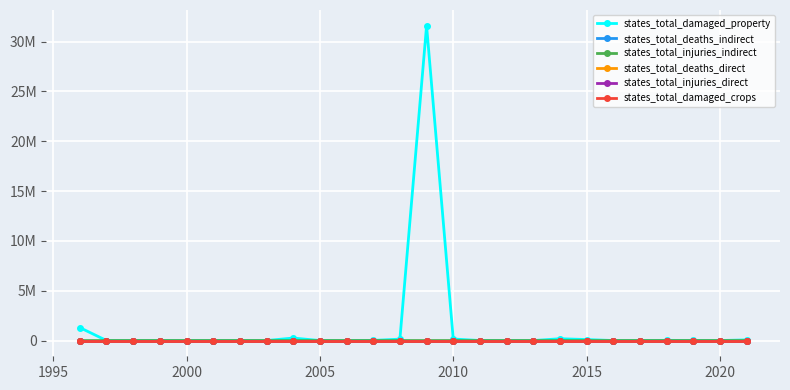

Which series has the largest total across all categories?

states_total_damaged_property